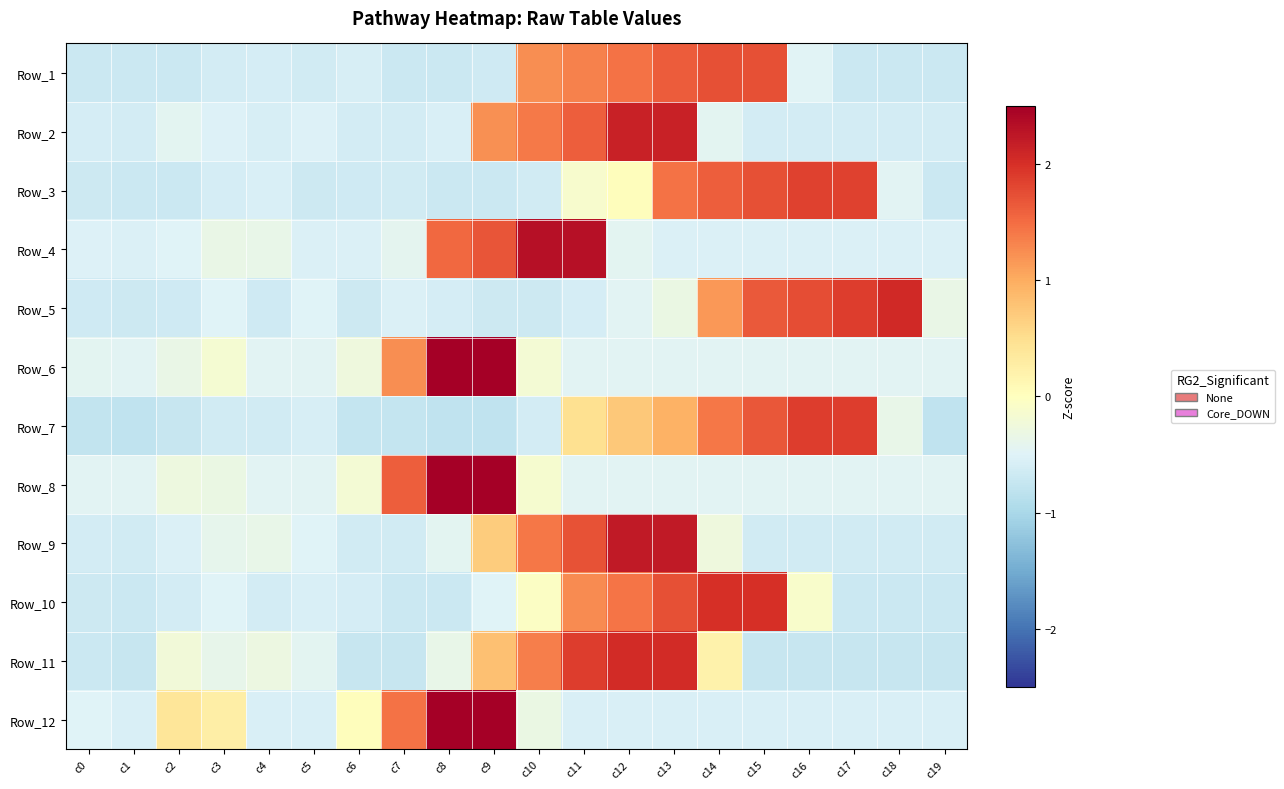

At which category is the sum across all series the highest?

c13